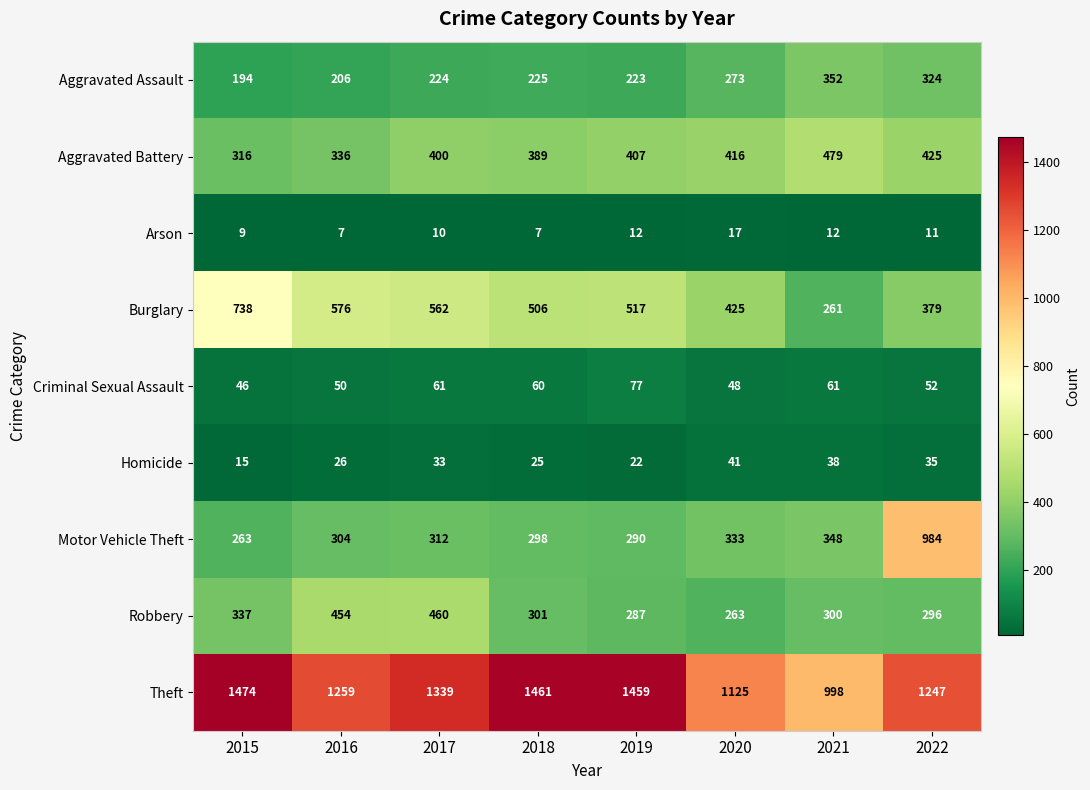

How many series are shown in this chart?

9